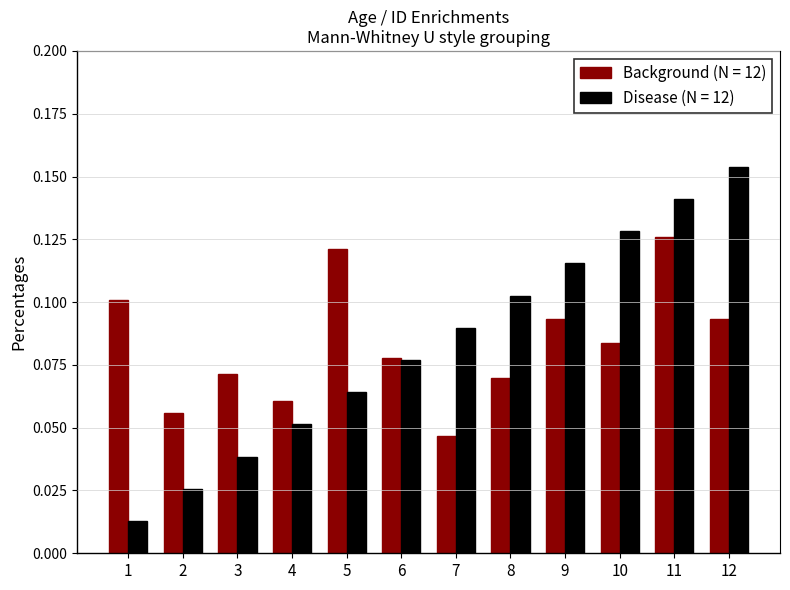

The value of Disease (N = 12) at 3 is 0.1. True or false?

False